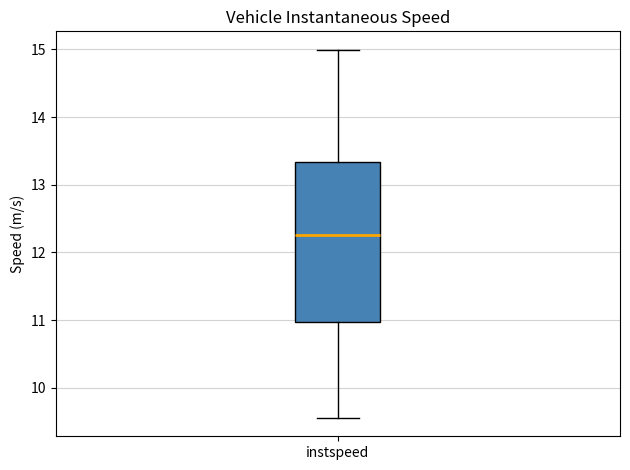

Transcribe this box plot: give where the median line is, the range the box spans, and where the two whiskers end, as read against the y-axis. The values are not printed on the chart, so give them approximately, as read against the axis.

median 12.3, box 11.0 to 13.3, whiskers 9.6 to 15.0